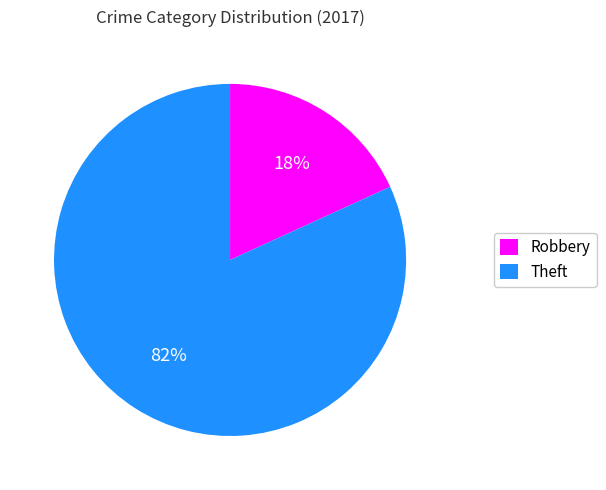

The Robbery slice represents 18% of the pie. True or false?

True